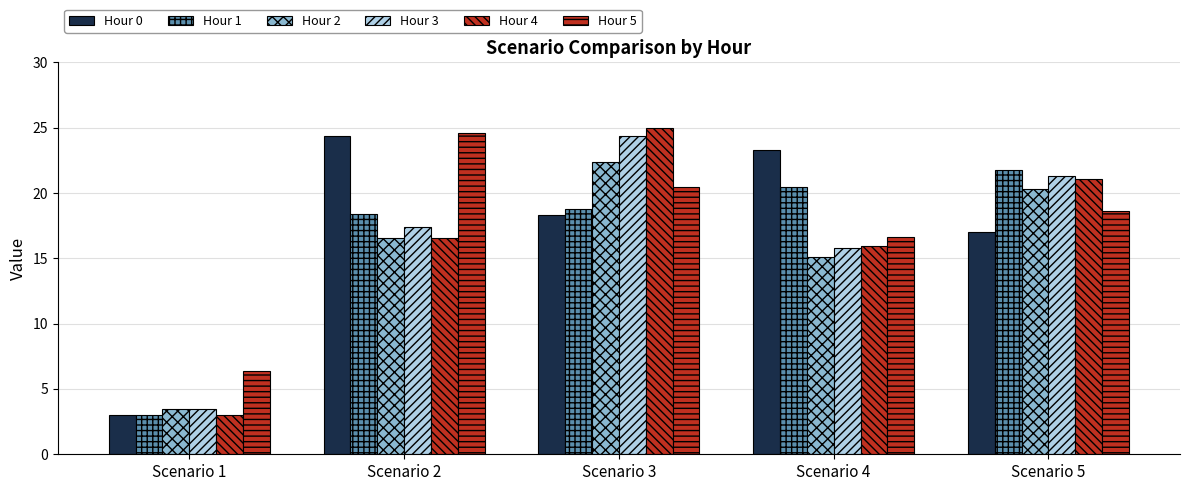

What is the value of the Hour 3 bar at the 4th from the left?

15.8